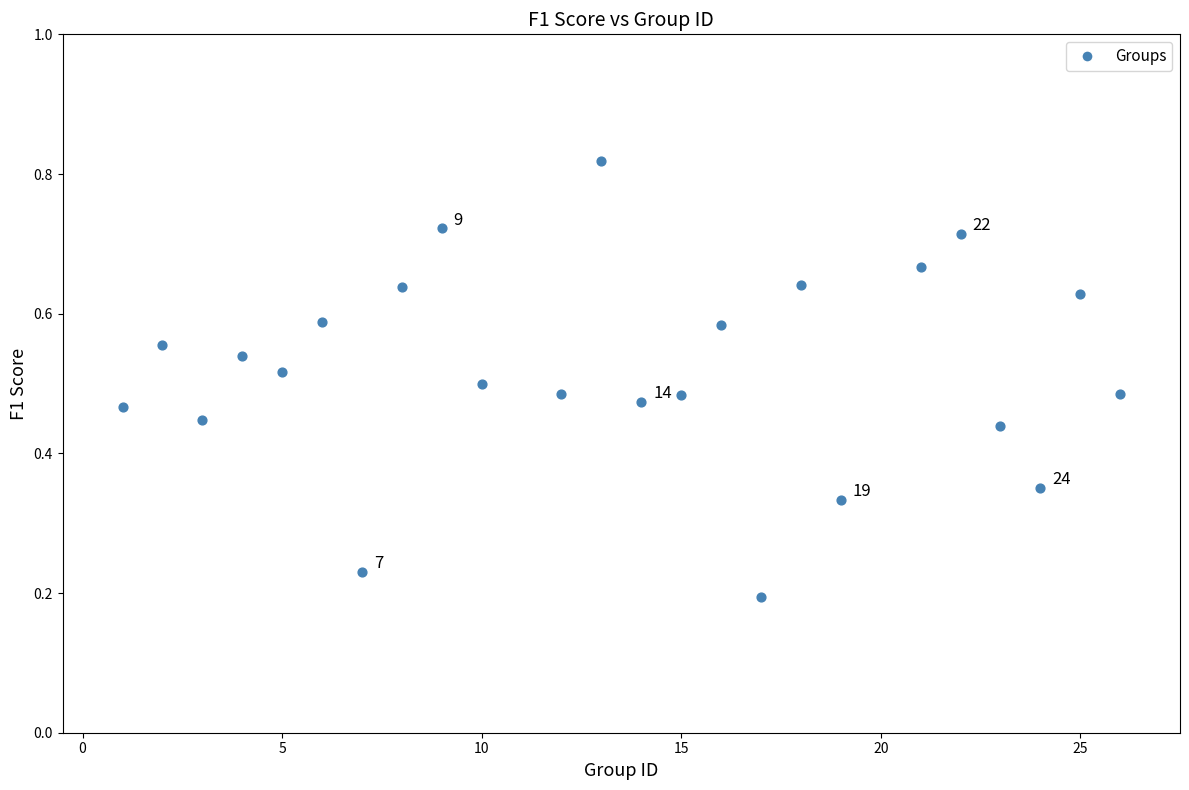

What is the range of X values (max minus min)?

25.0